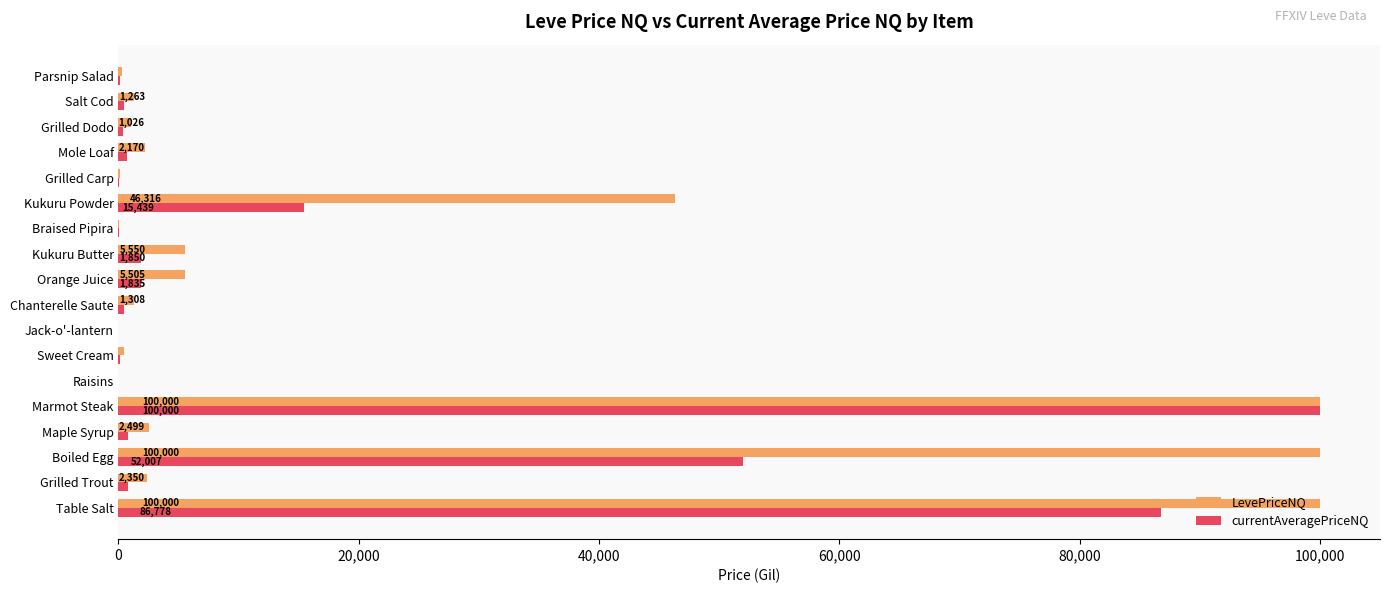

The LevePriceNQ series shows 2170.0 at Mole Loaf. True or false?

True